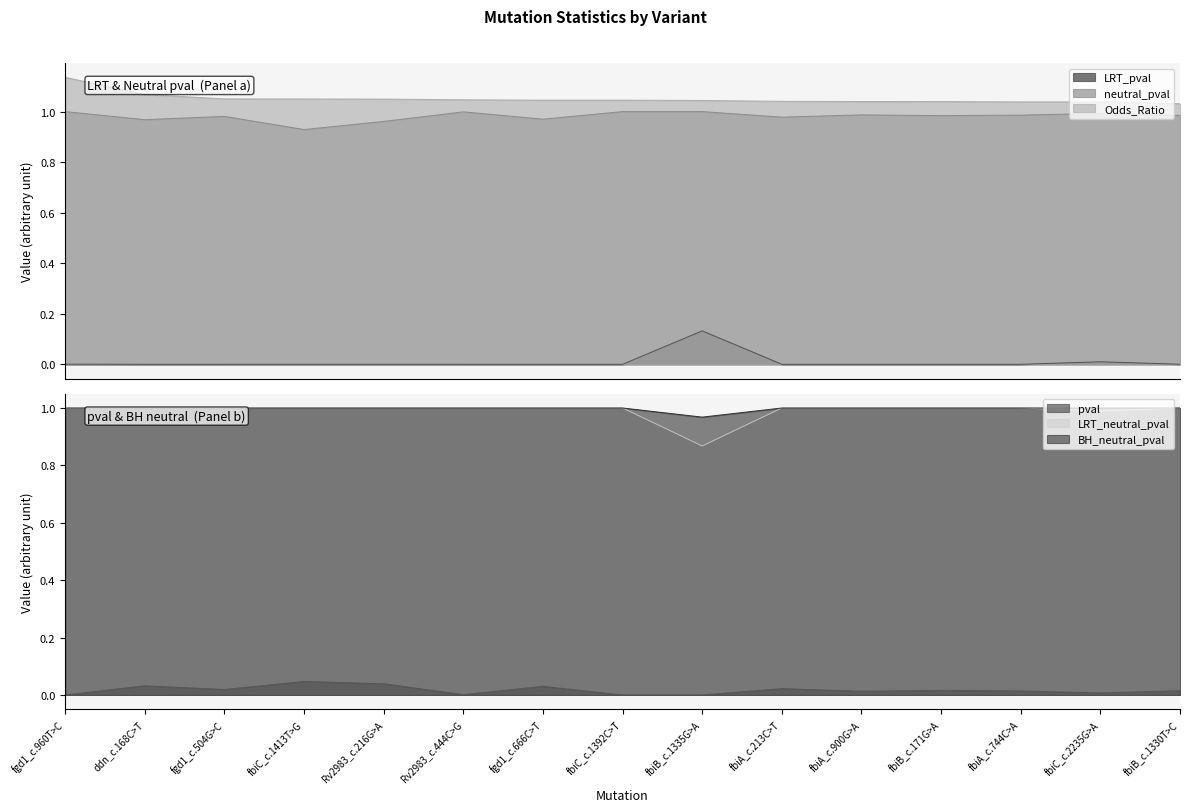

How many data points does each series have?

15